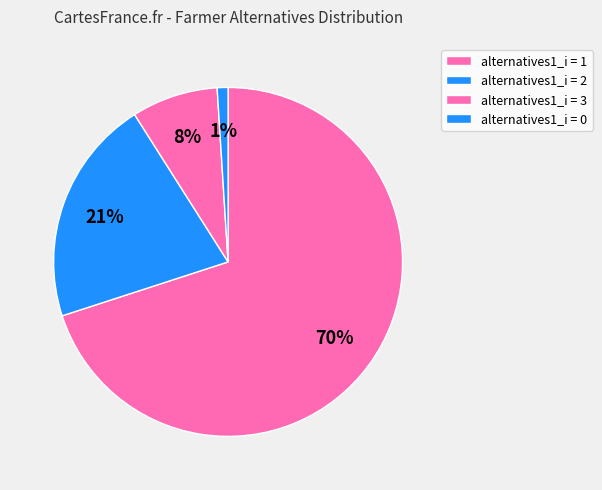

What is the largest slice in the pie chart?

alternatives1_i = 1